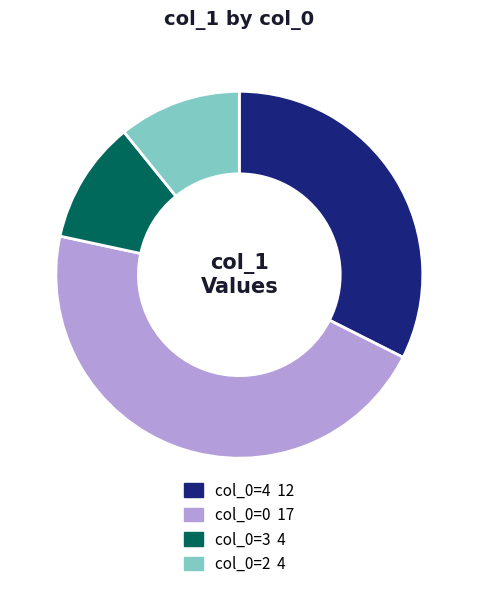

Is there a majority slice in this chart?

No